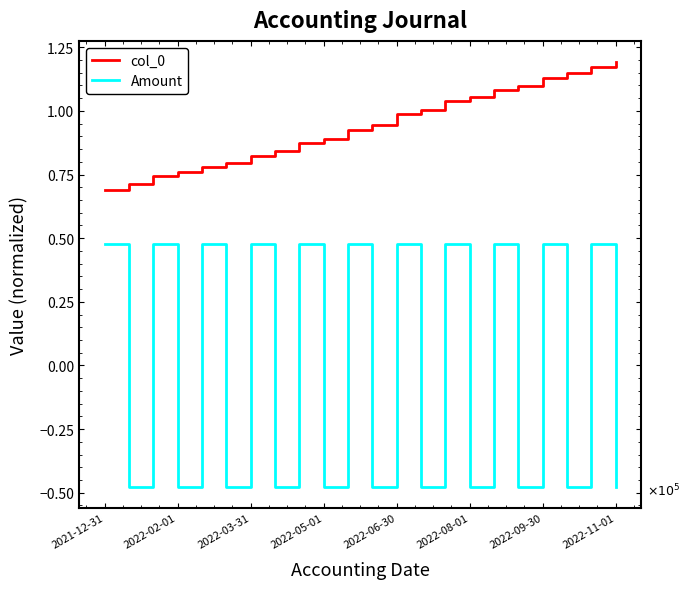

True or false: Amount and col_0 cross at least once.

False